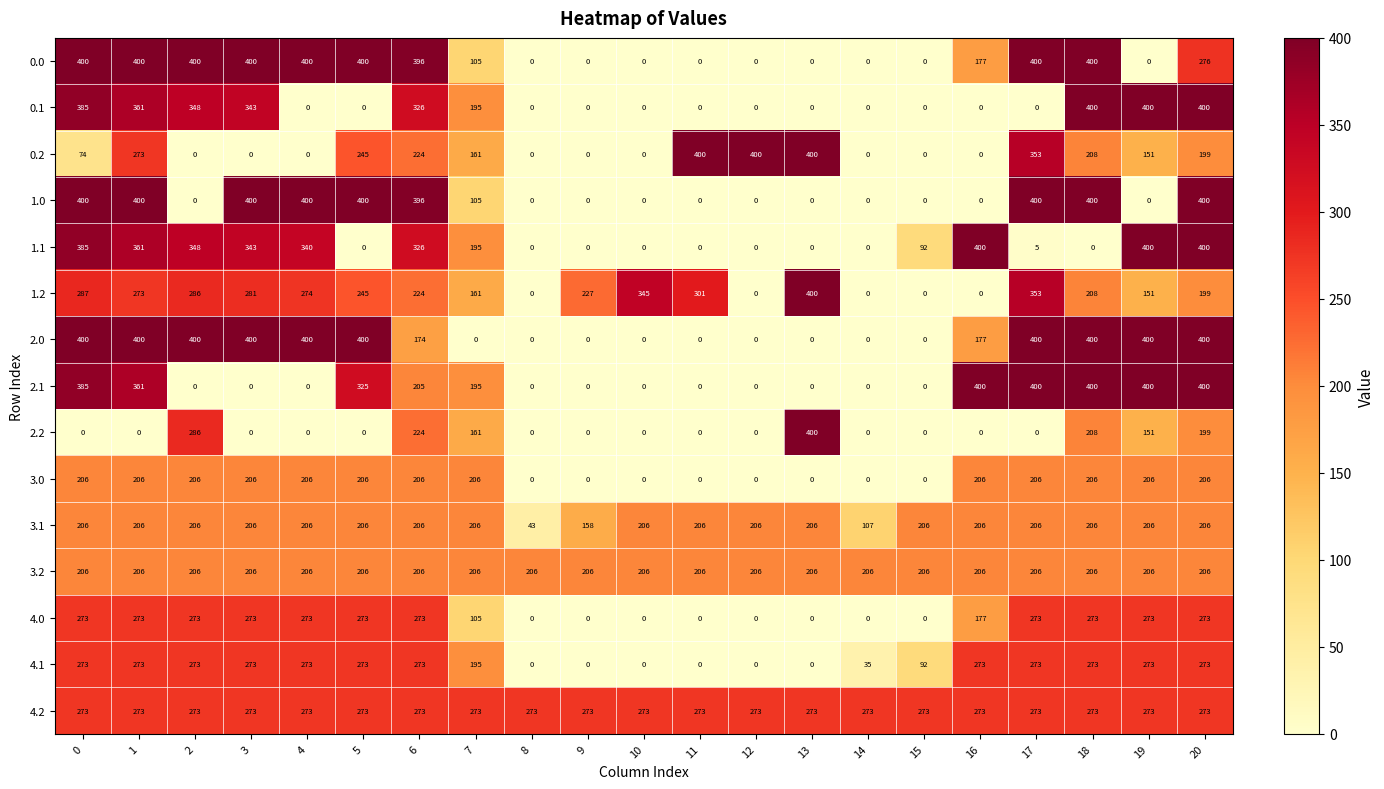

The 0.2 series shows 0 at 3. True or false?

True